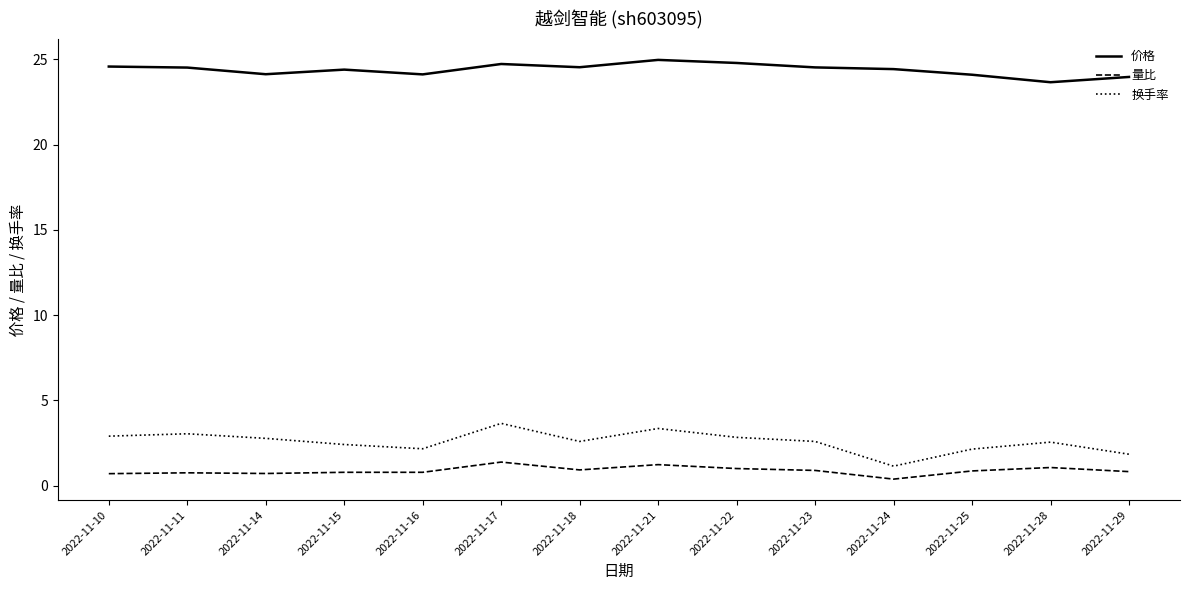

What is the difference between the maximum and minimum values in the 量比 series?

1.0